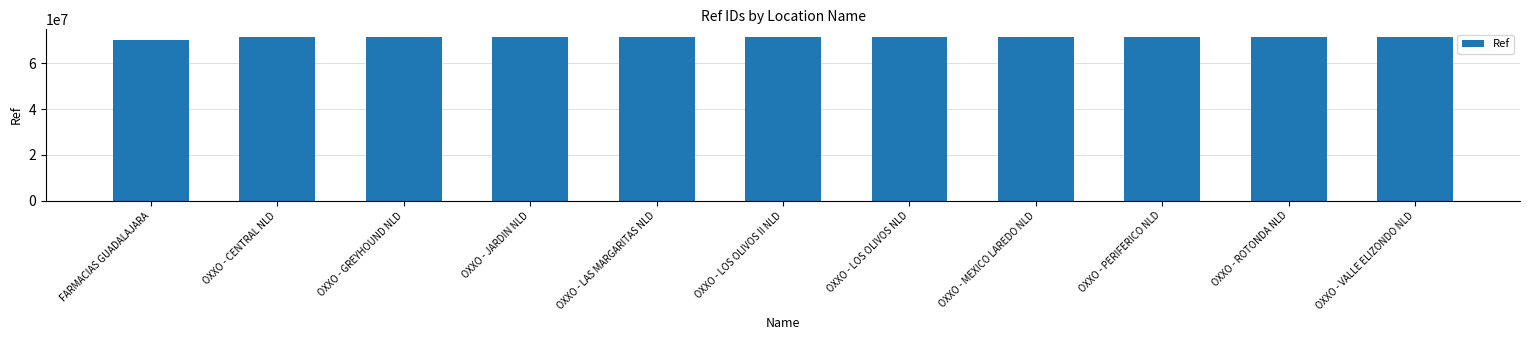

Approximately how many times larger is the value at OXXO - ROTONDA NLD compared to OXXO - VALLE ELIZONDO NLD?

1.0